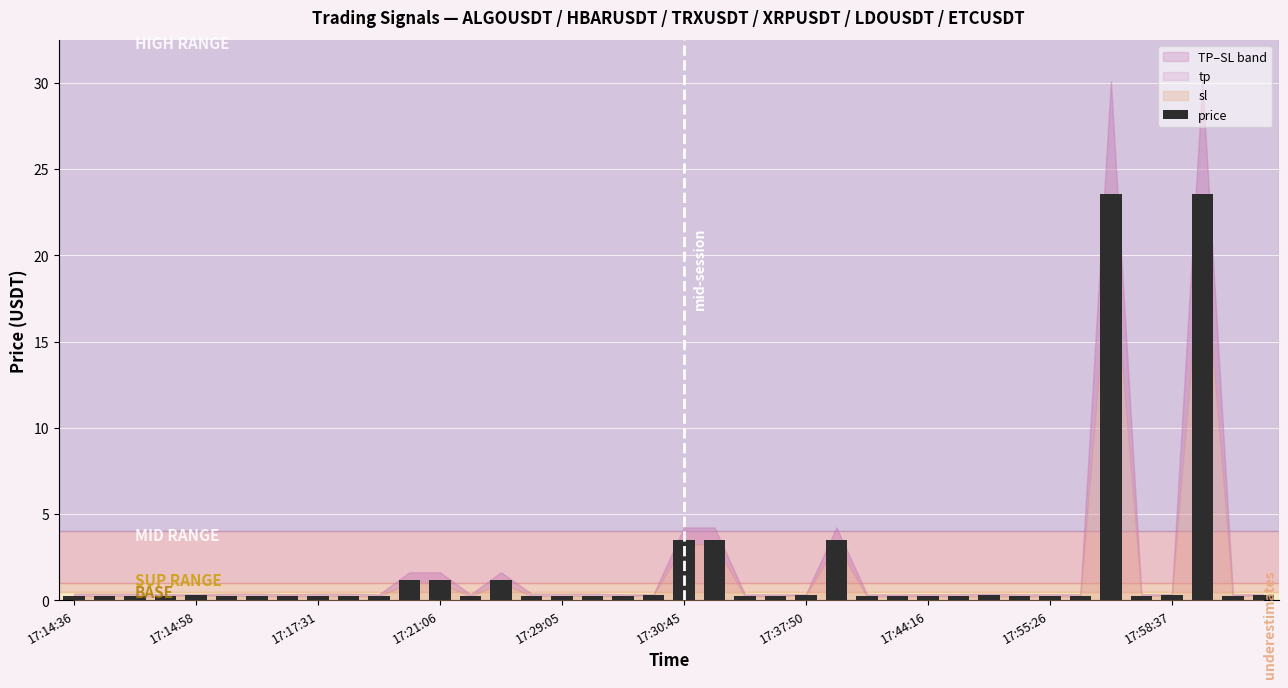

What is the average value?

1.8